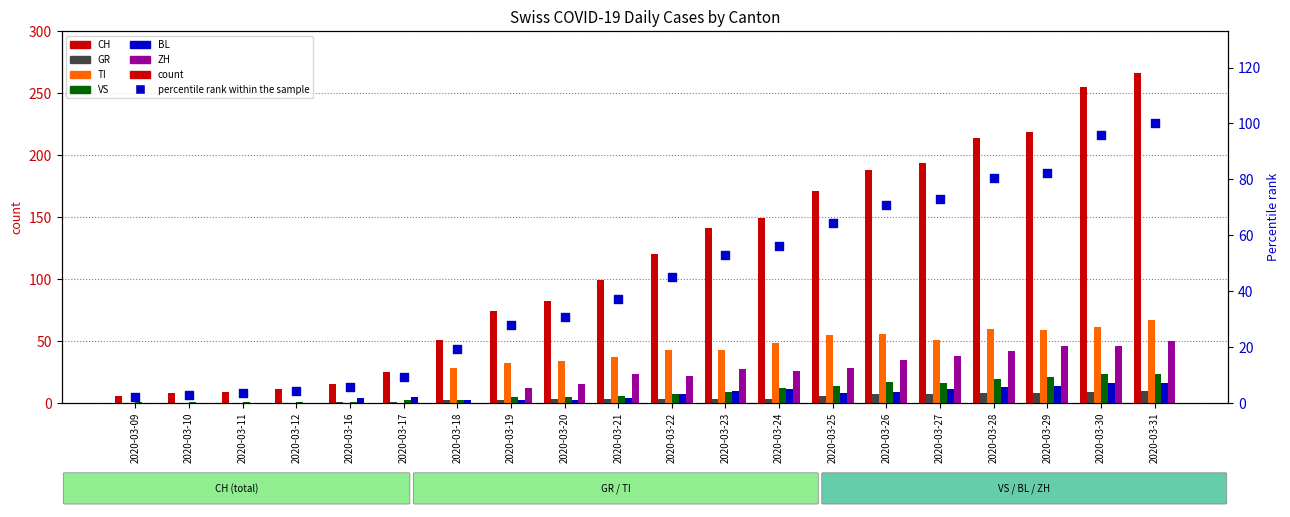

Which series has the largest total across all categories?

CH